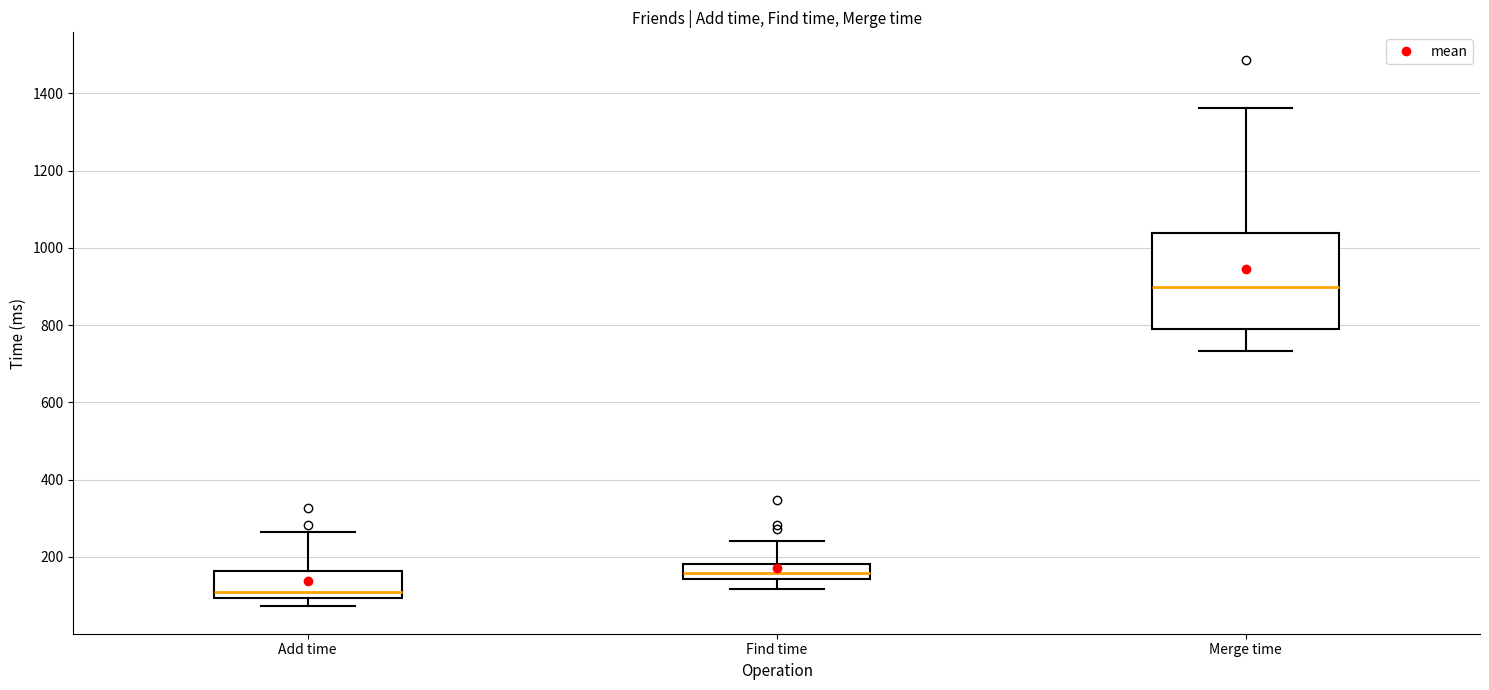

Reading left to right, transcribe this box plot: for each box, give where its median line is, the range the box spans, and where its two whiskers end, as read against the y-axis. The values are not printed on the chart, so give them approximately, as read against the axis.

Add time: median 100 (just above the box's lower edge), box 100 to 160, whiskers 80 to 260
Find time: median 160, box 140 to 180, whiskers 120 to 240
Merge time: median 900, box 780 to 1040, whiskers 740 to 1360